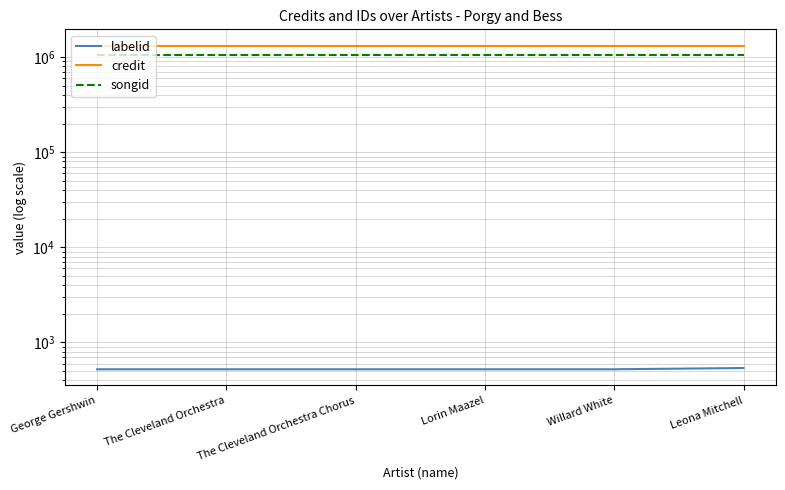

Reading right to left, extract all data points from this chart.

labelid: 538.7	522.6	522.6	522.6	522.6	522.6
credit: 1324865.0	1324865.0	1324865.0	1324865.0	1324865.0	1324865.0
songid: 1042278.0	1042278.0	1042278.0	1042278.0	1042278.0	1042278.0